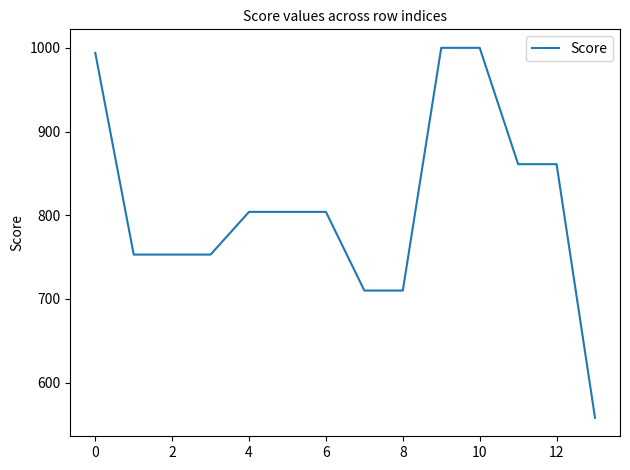

What is the maximum value shown in the chart?

1000